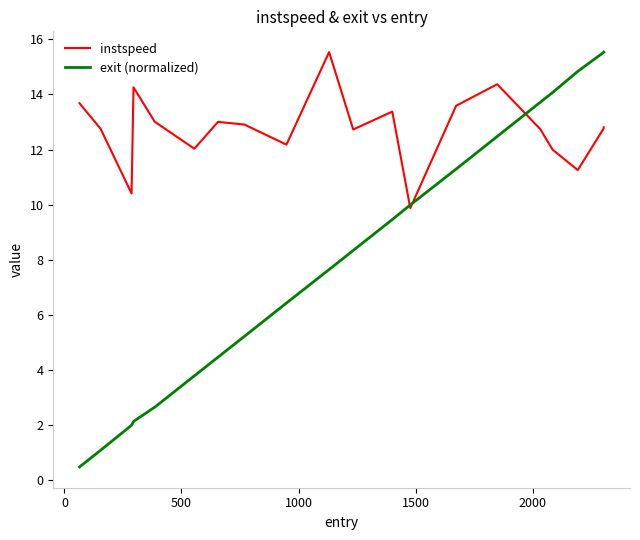

After their last crossing, which series has the higher values: instspeed or exit (normalized)?

exit (normalized)